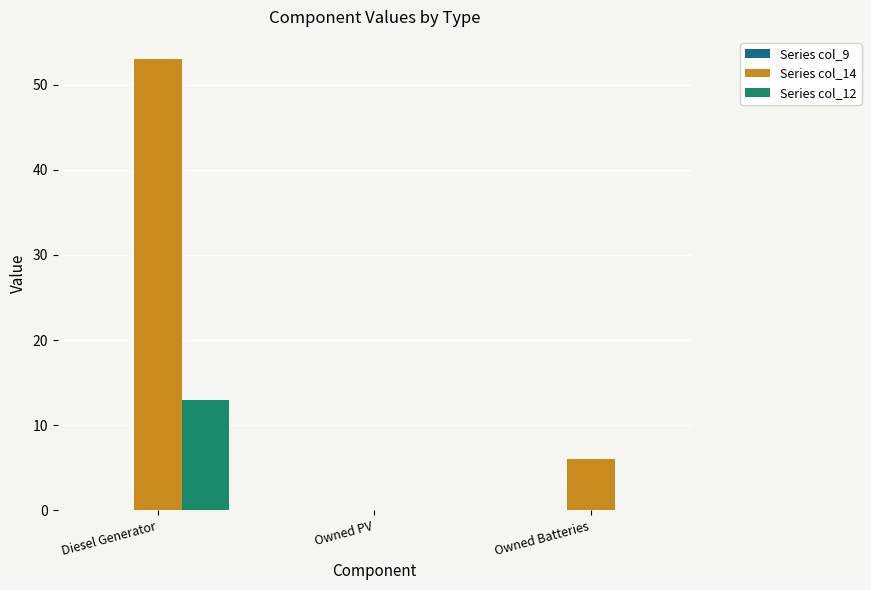

Between Owned PV and Owned Batteries, which series saw the biggest shift?

Series col_14